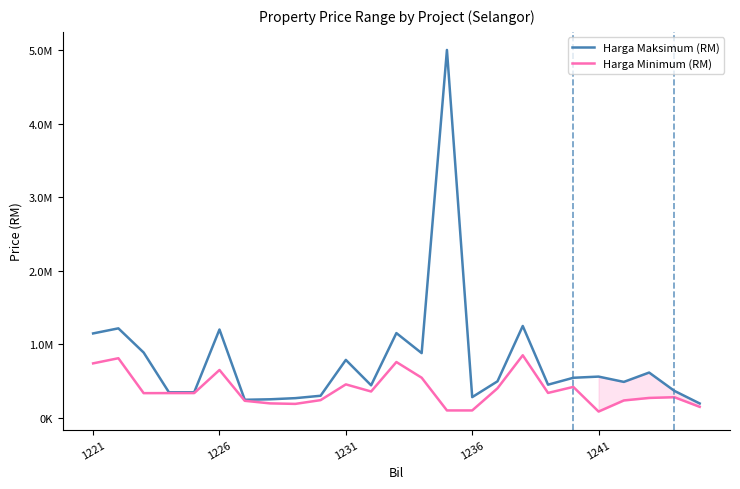

True or false: Harga Minimum (RM) and Harga Maksimum (RM) cross at least once.

False